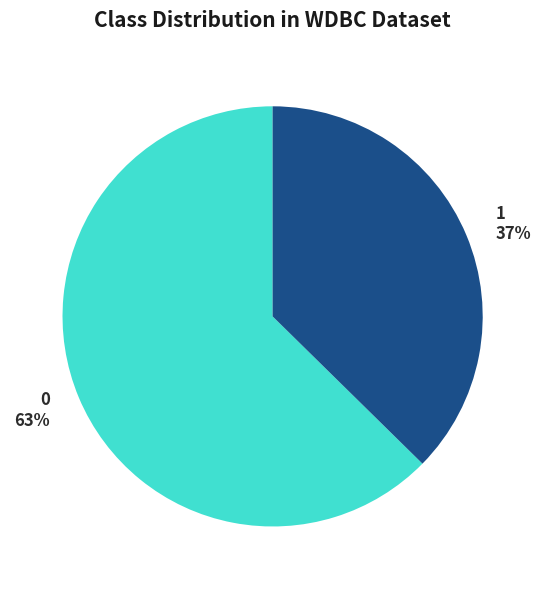

Which slice is the smallest?

1